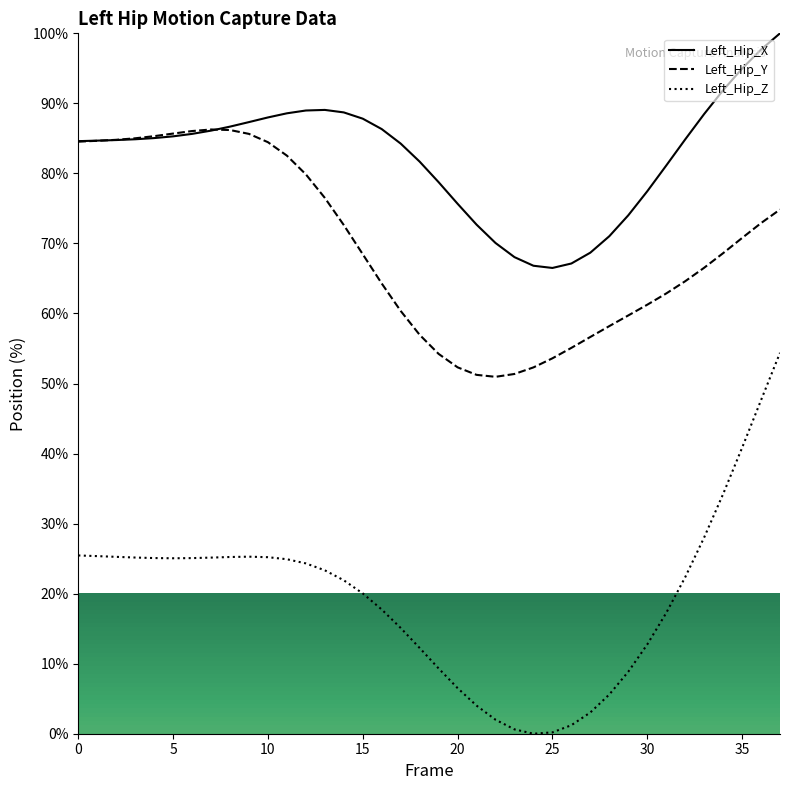

Which series ends up on top after the final intersection of Left_Hip_Y and Left_Hip_X?

Left_Hip_X